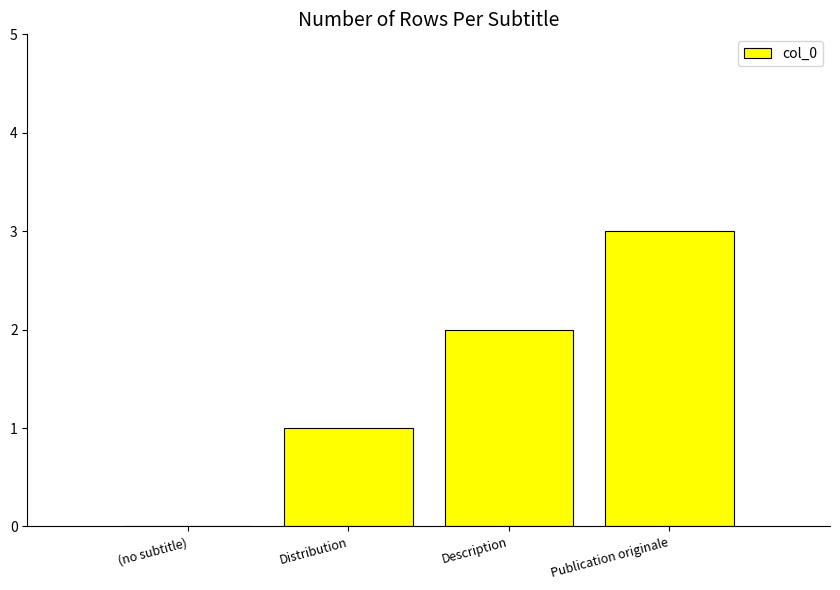

The chart shows a value of 2 at (no subtitle). True or false?

False